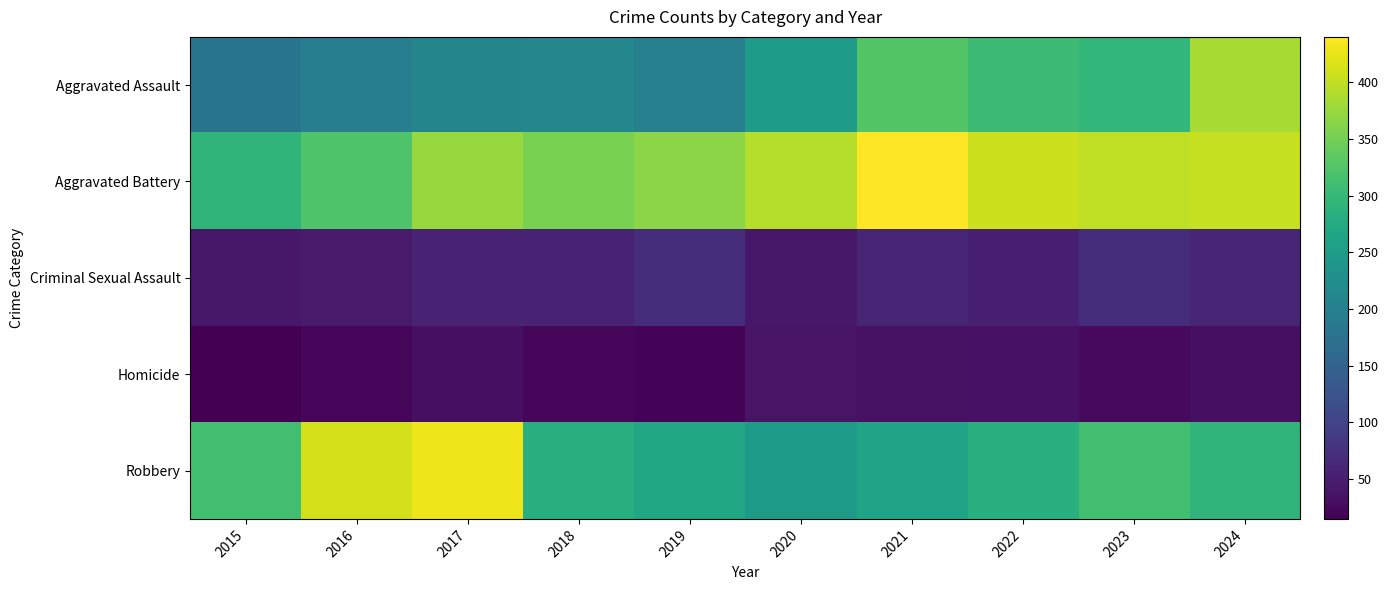

What is the maximum value shown in the chart?

440